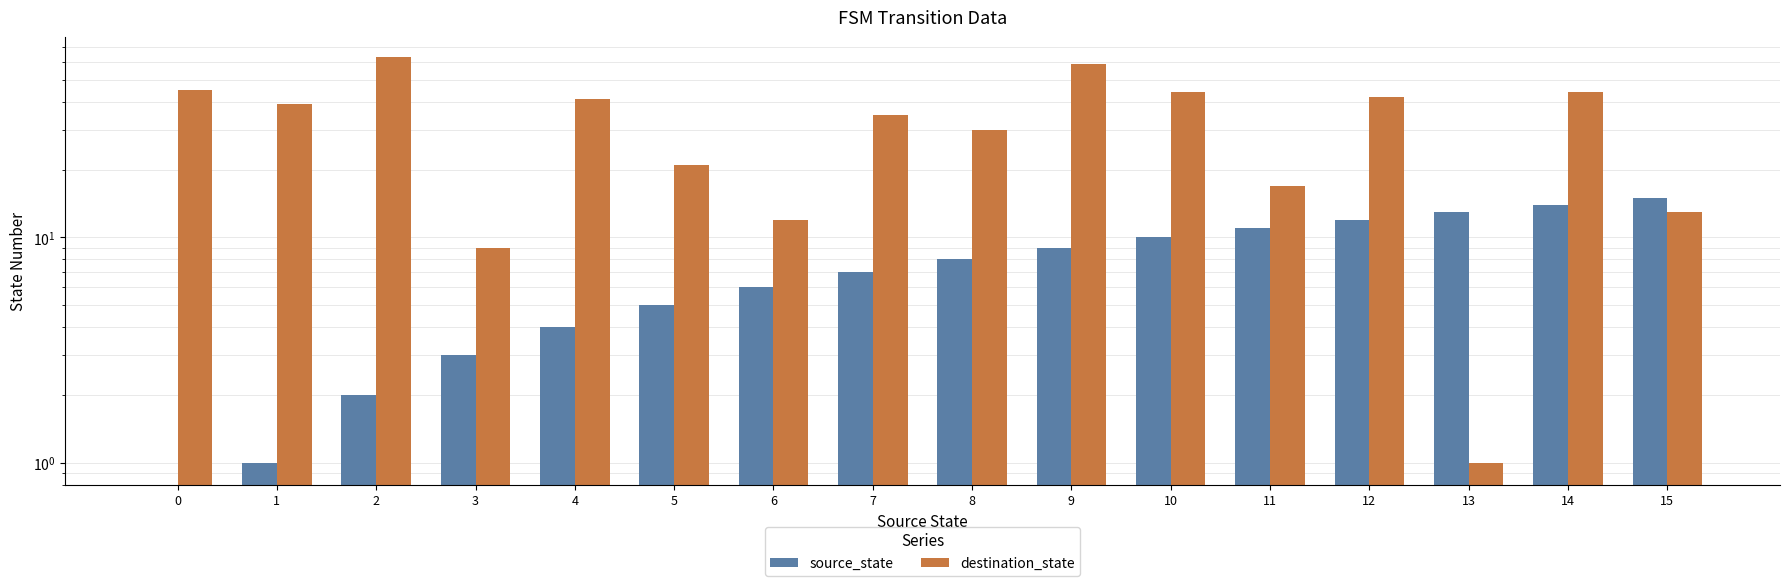

Which series has the widest spread of values?

destination_state